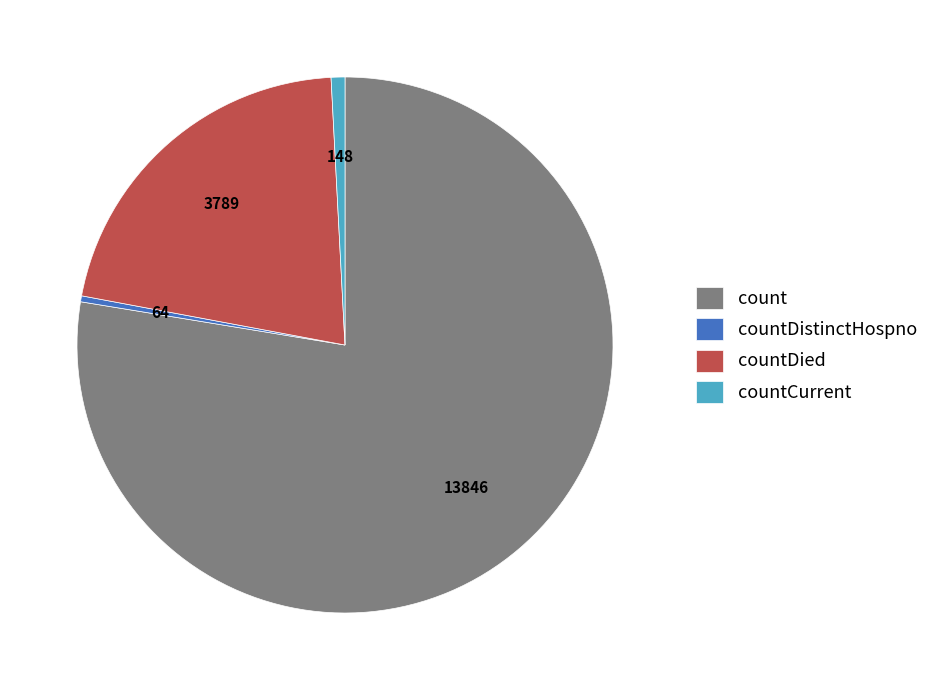

Which slice represents more than half of the pie?

count